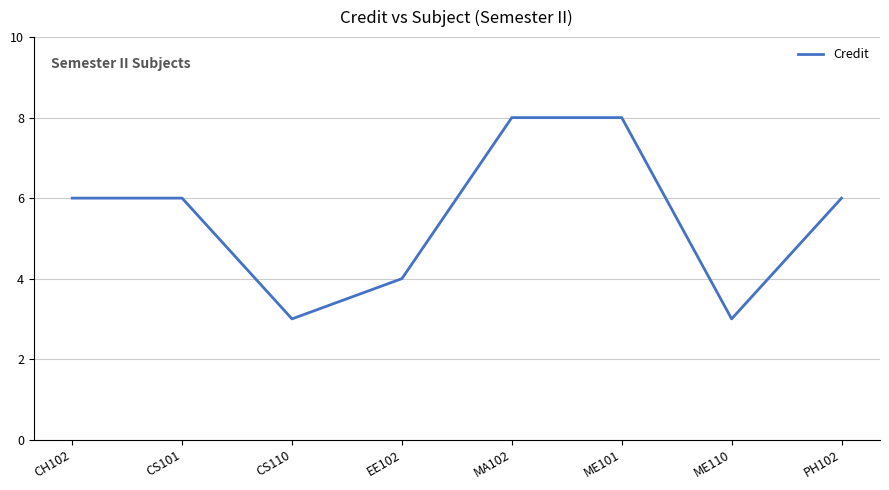

Which has a higher value, CH102 or ME110?

CH102